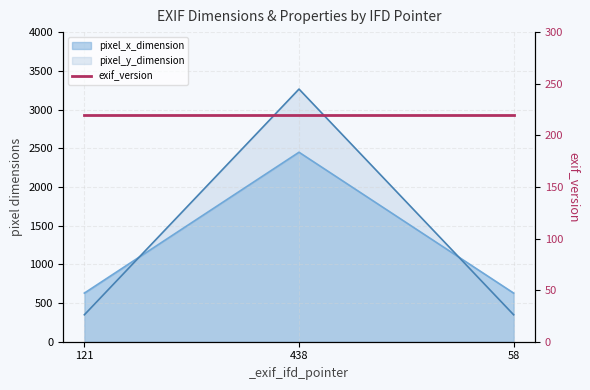

The value of pixel_x_dimension at 58 is 628. True or false?

True